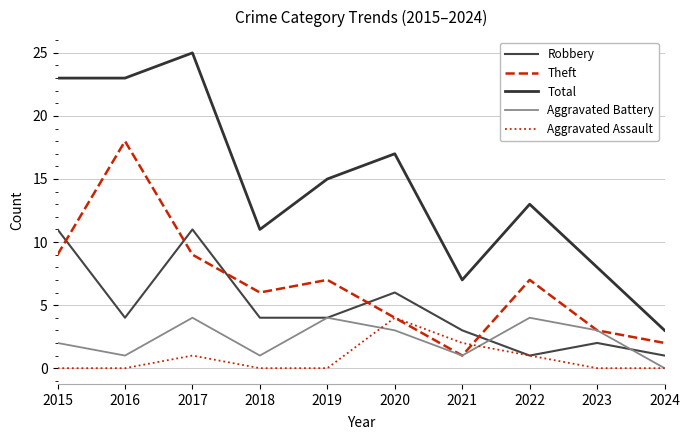

How many series are shown in this chart?

5